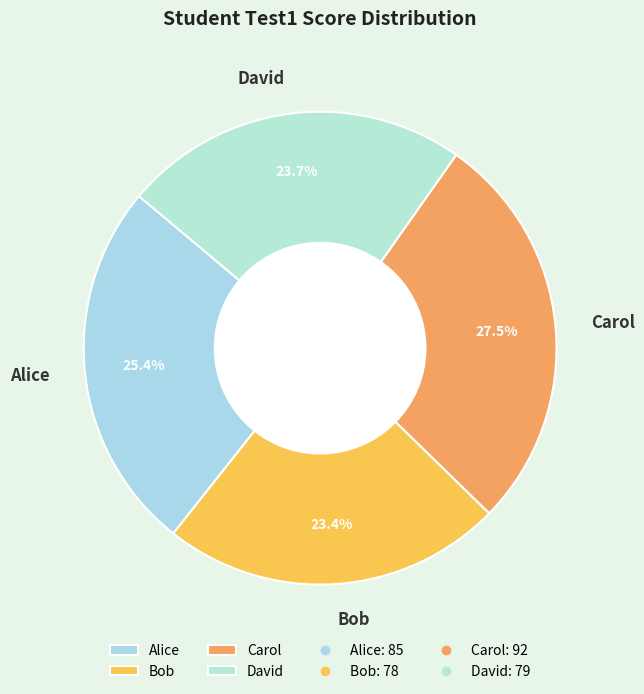

Which slice is the largest?

Carol